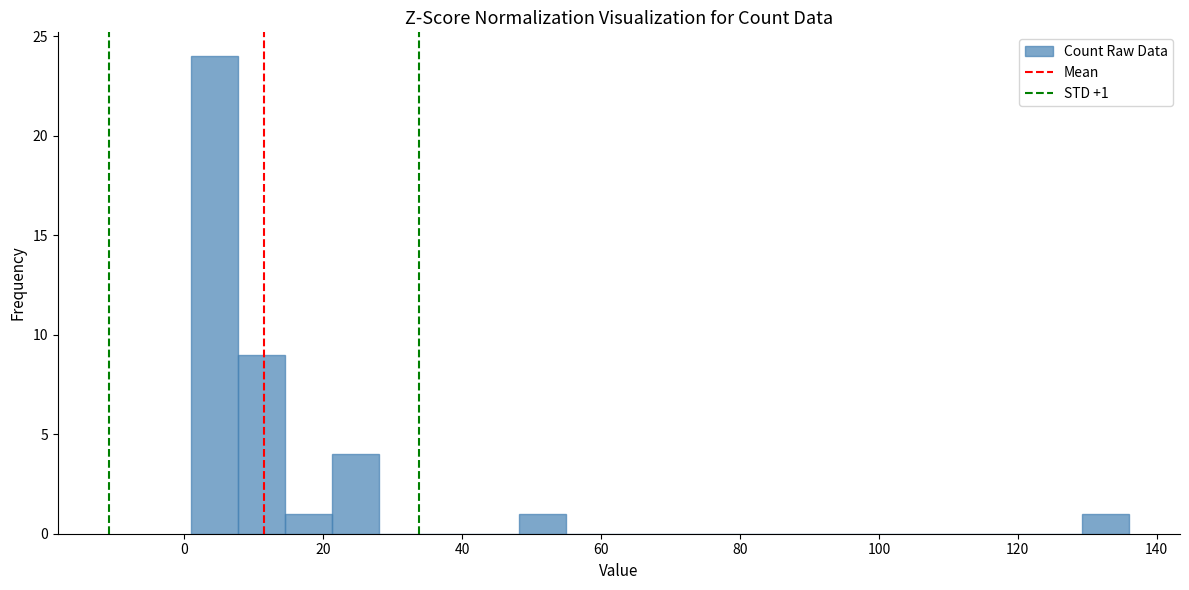

Around what value on the x-axis is the tallest bar? Give the approximate position of its centre, as read against the axis.

4